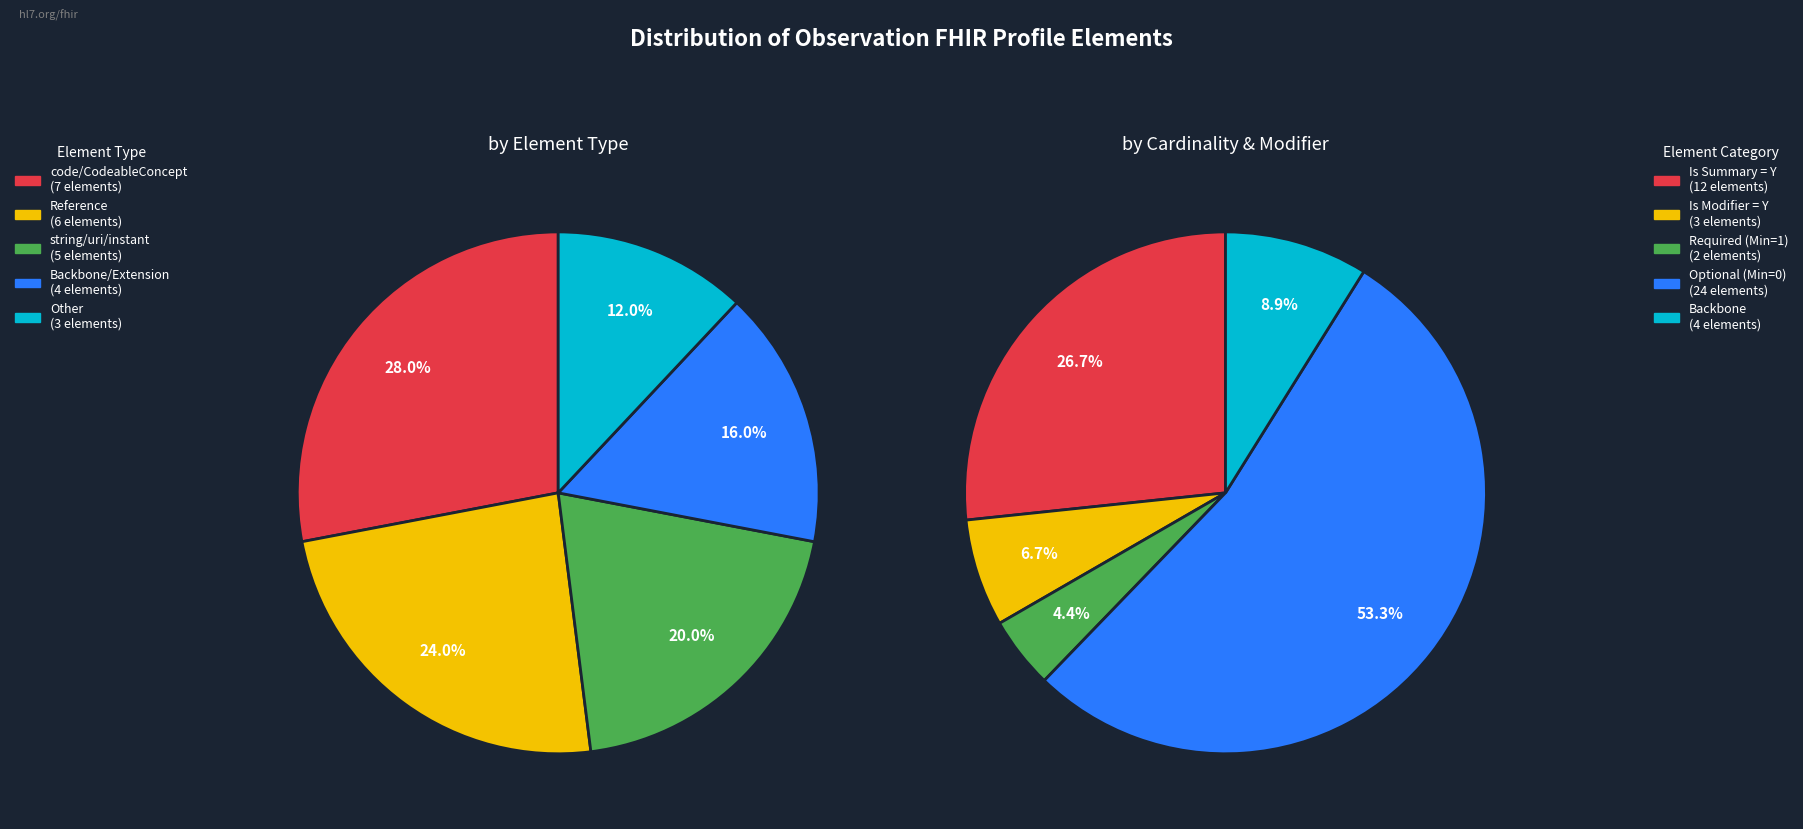

Does Observation.language represent more than half of the total?

No